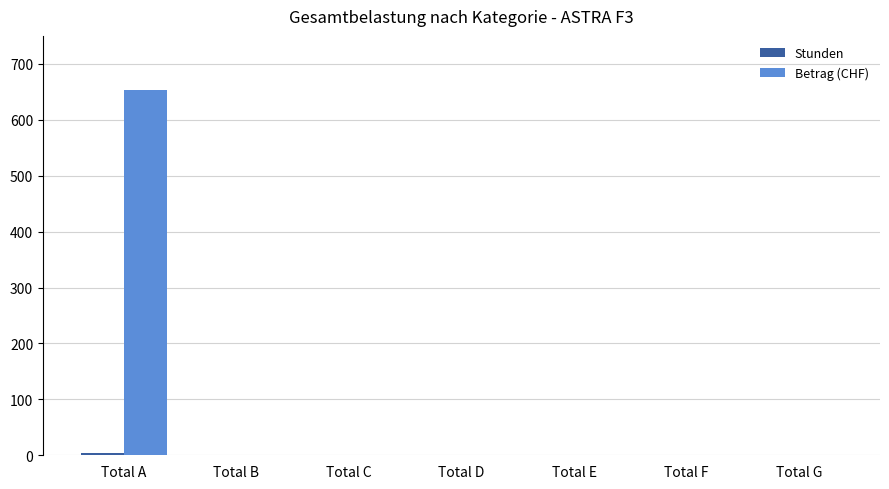

Count the number of categories in the chart.

7